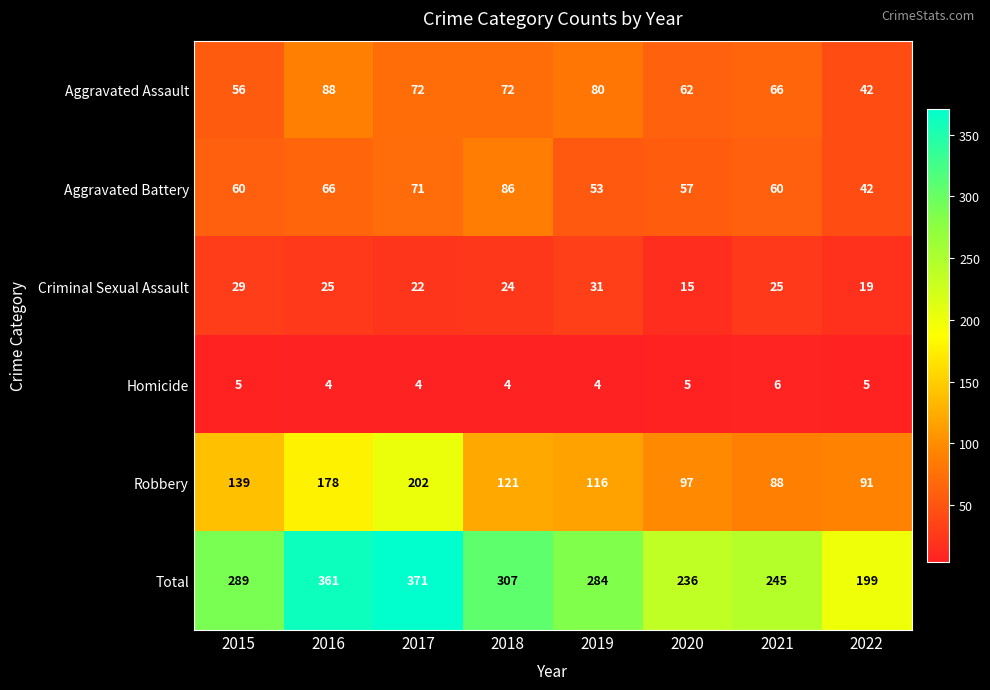

What is the maximum value shown in the chart?

371